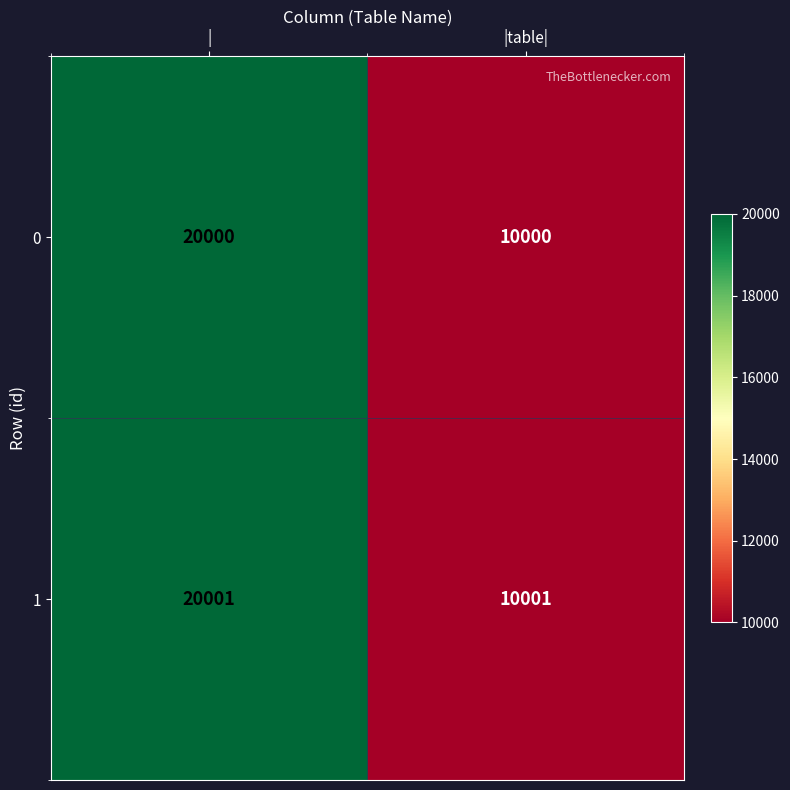

What is the greatest value displayed?

20001